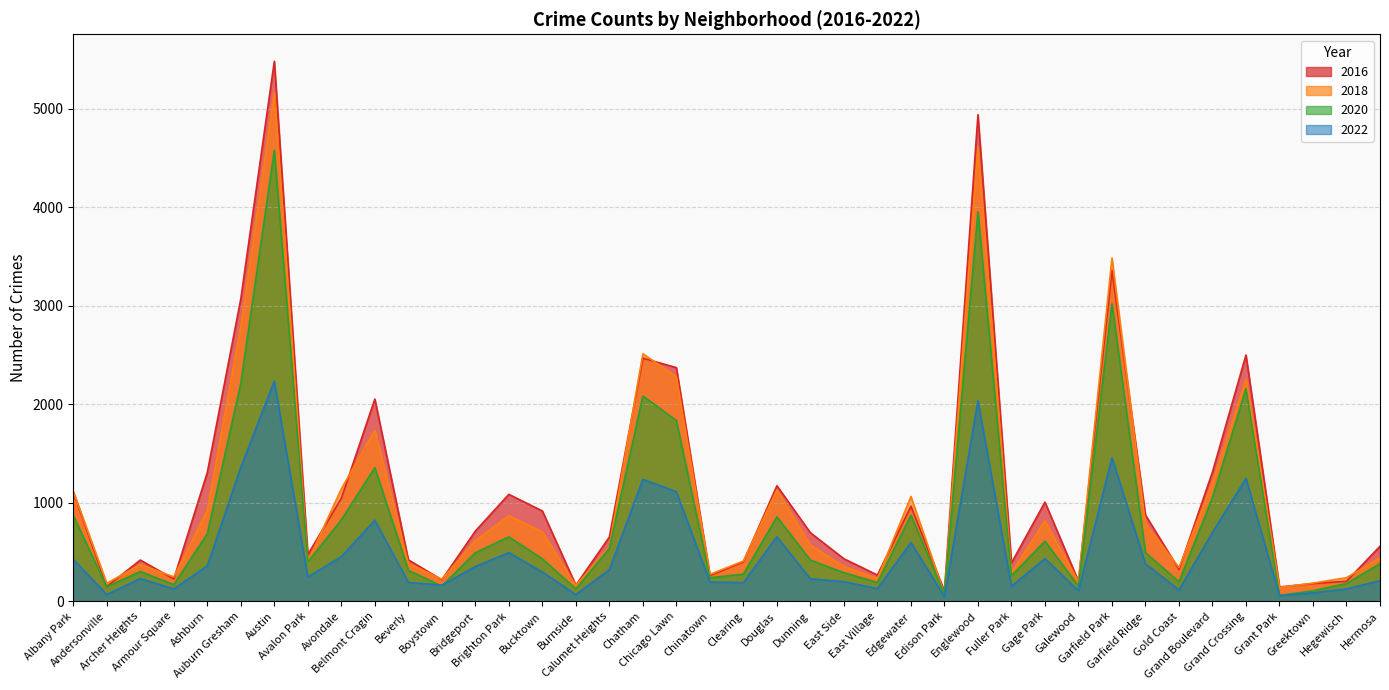

How many interior local valleys does the 2022 series have?

12